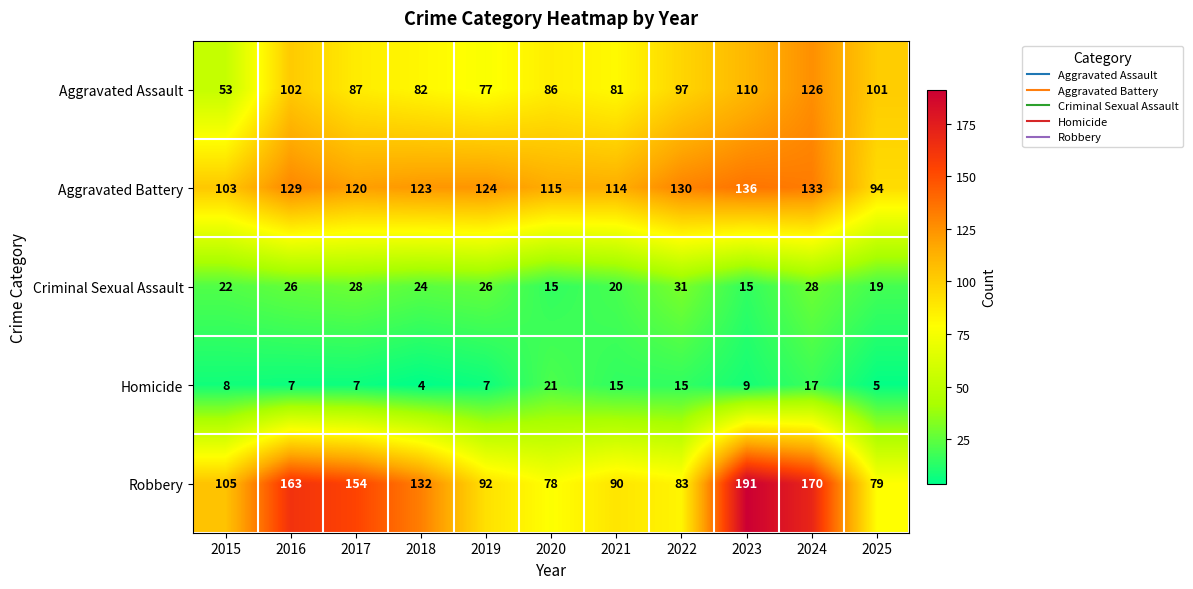

The value of Criminal Sexual Assault at 2022 is 31. True or false?

True